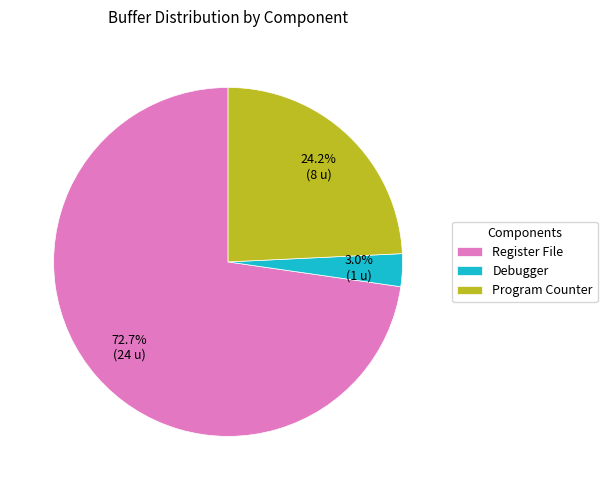

To the nearest percent, what percentage of the pie is Debugger?

3%